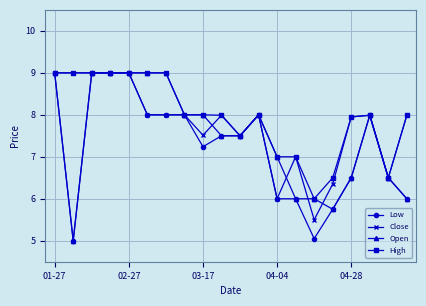

List the series in order of their overall mean, highest first.

High, Close, Open, Low